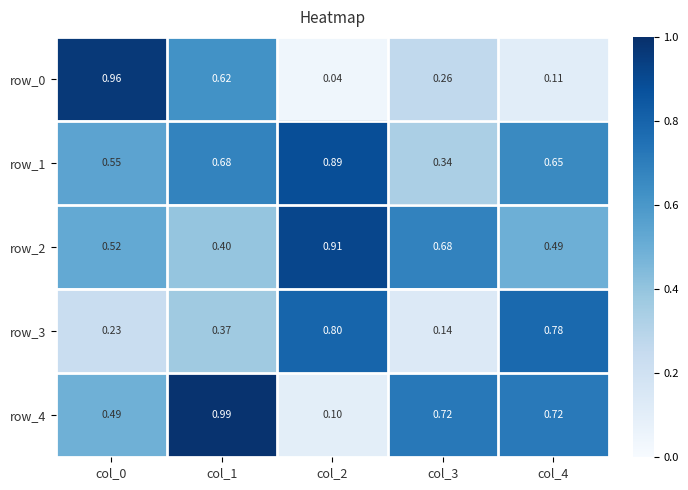

At how many categories does at least one series exceed 0?

5